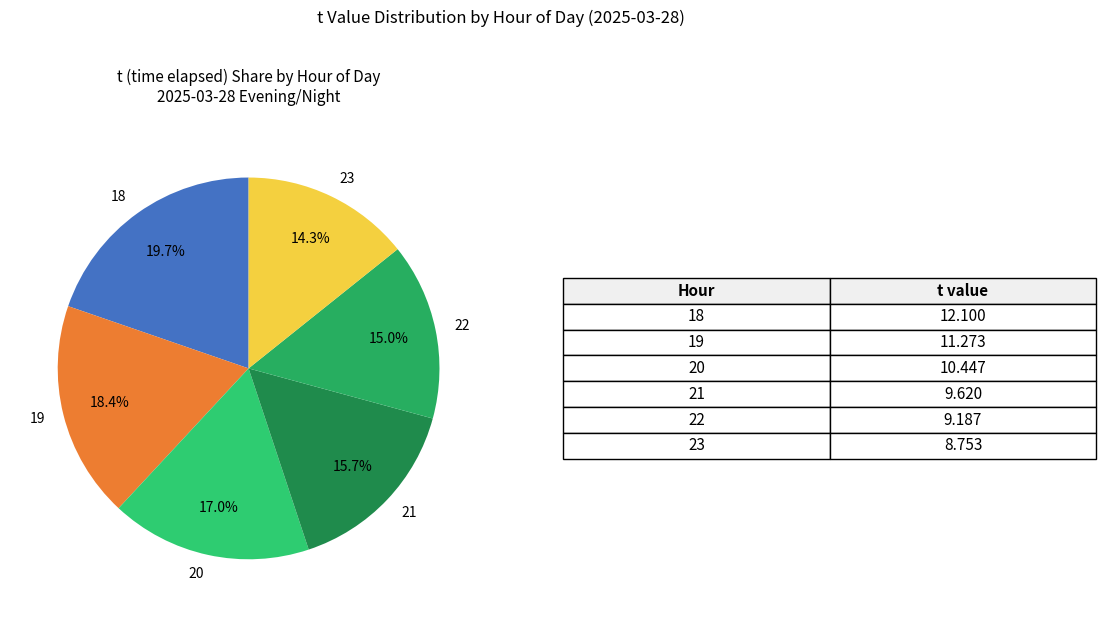

What percentage do 20 and 19 together represent?

35.4%